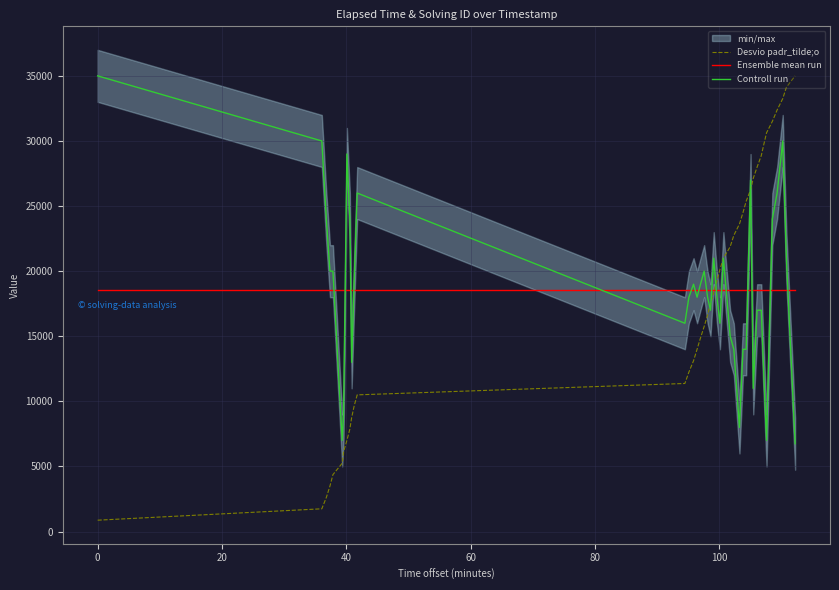

What is the lowest value of the Ensemble mean run series?

18518.8